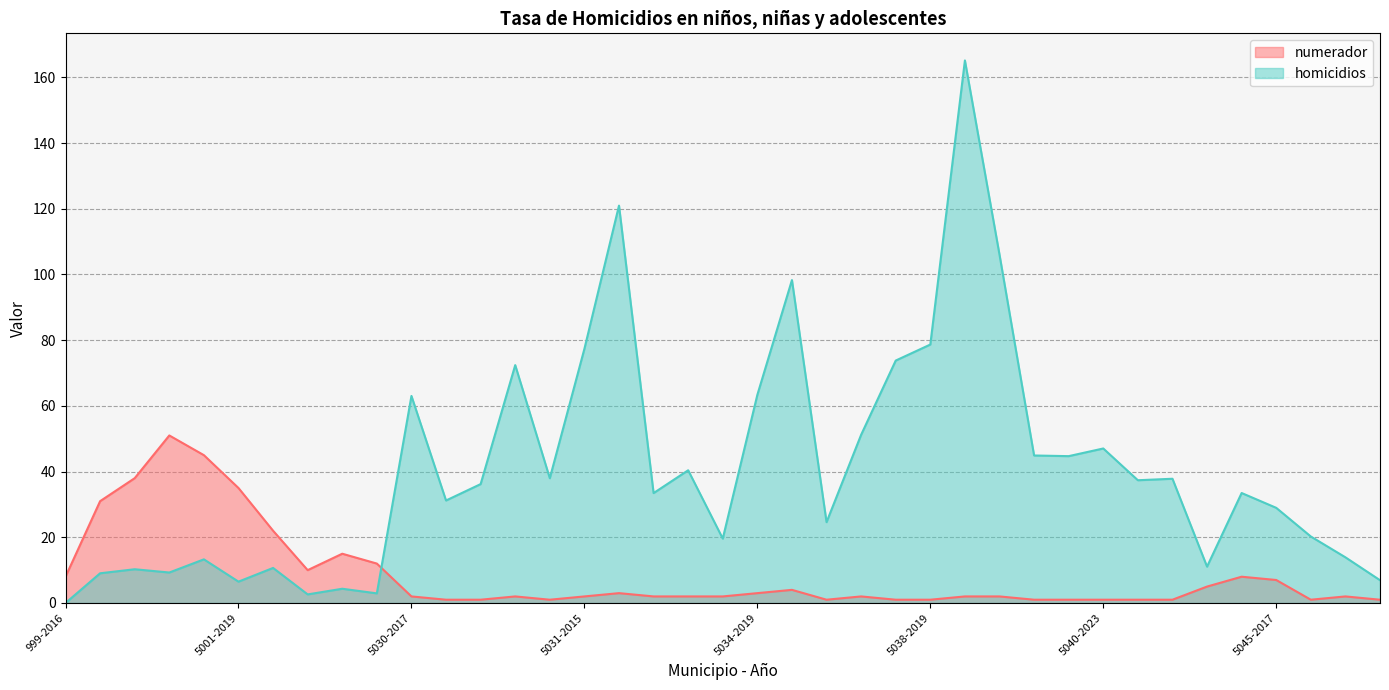

Which has a higher value, 5034-2021 or 999-2016?

999-2016